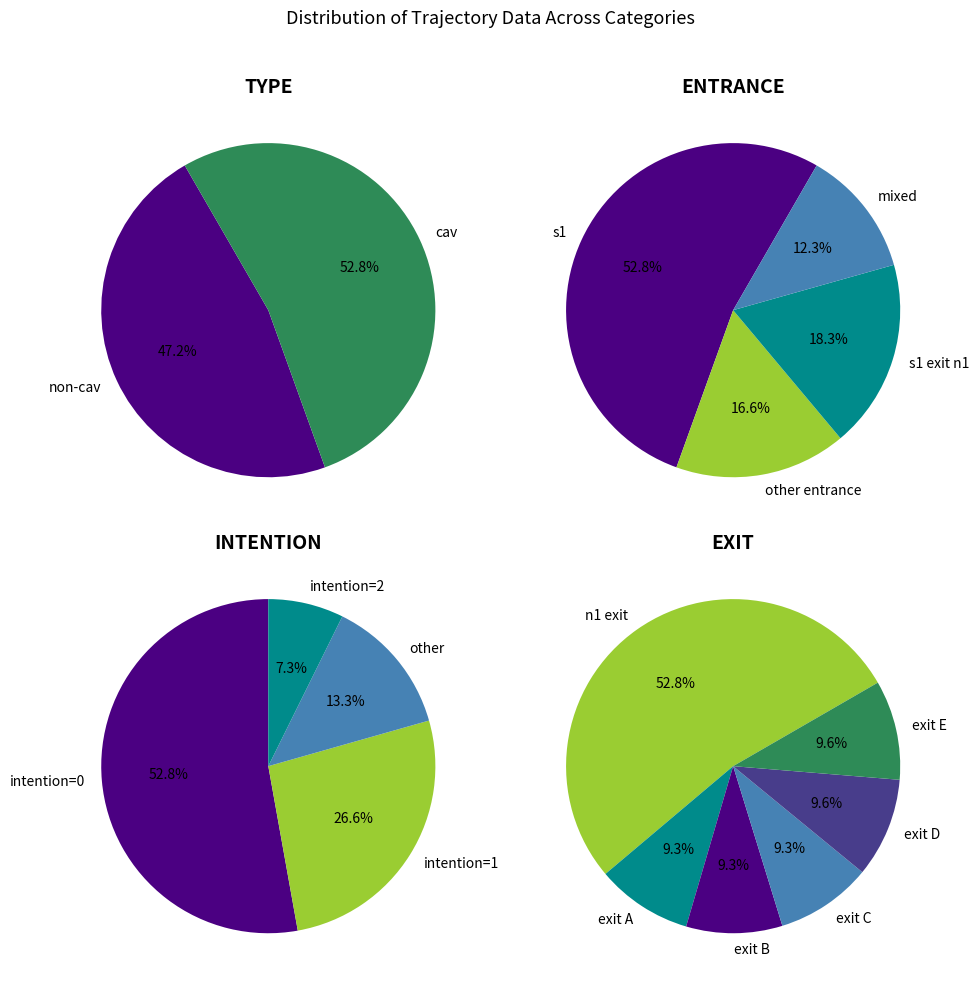

Which slice is the largest?

cav